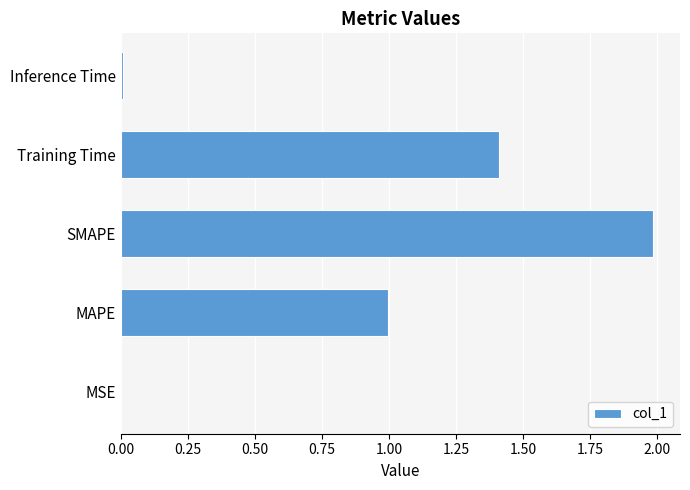

What is the sum of all values?

4.4